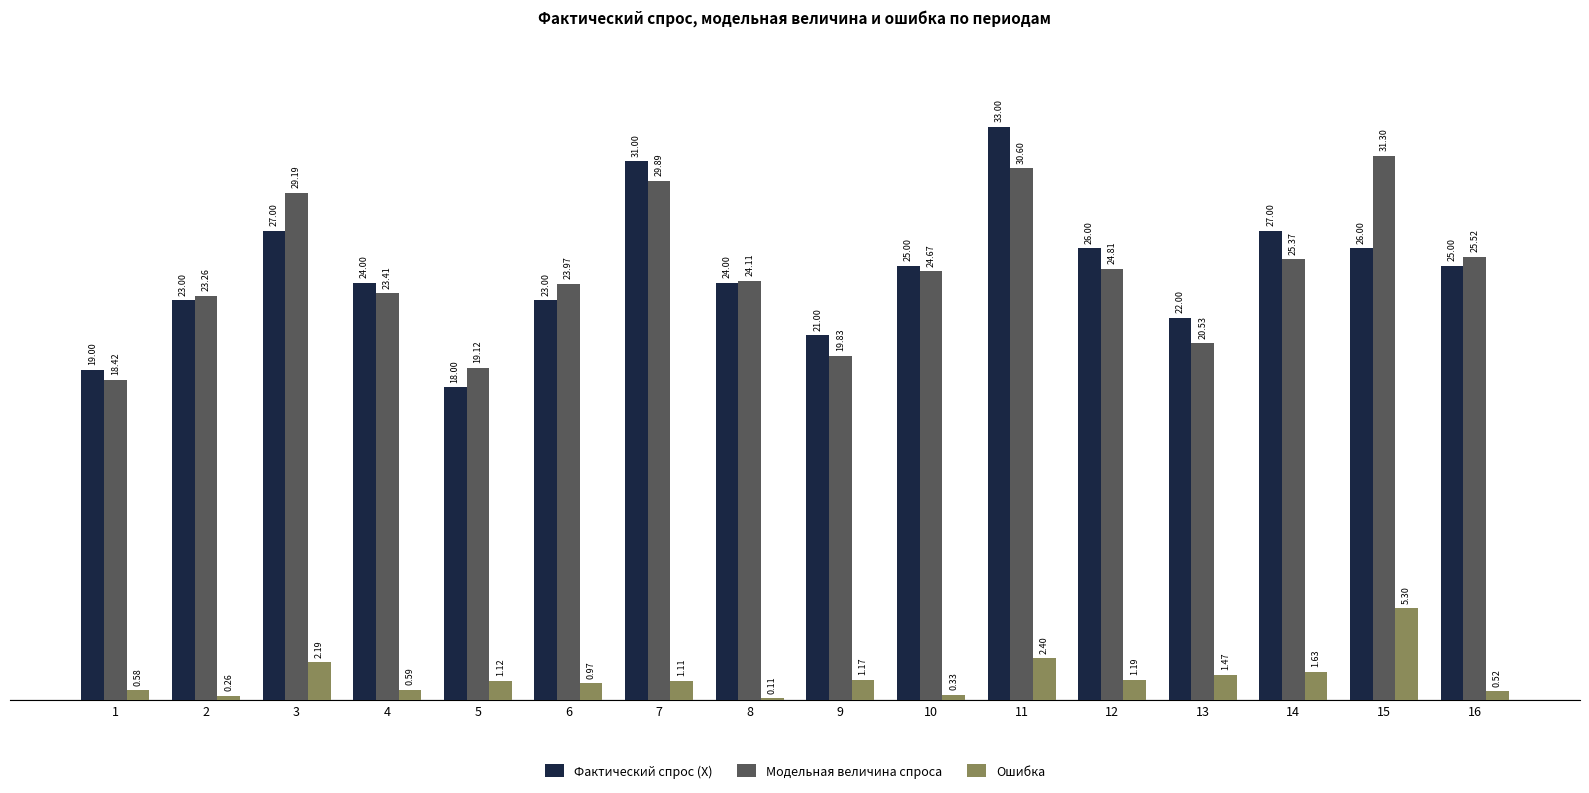

What is the total value across all series at 13?

44.0